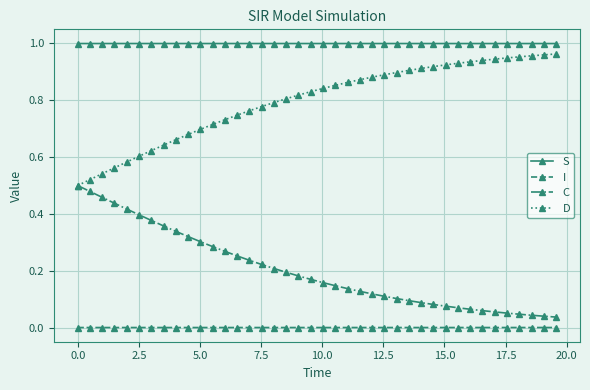

True or false: C and I cross at least once.

False